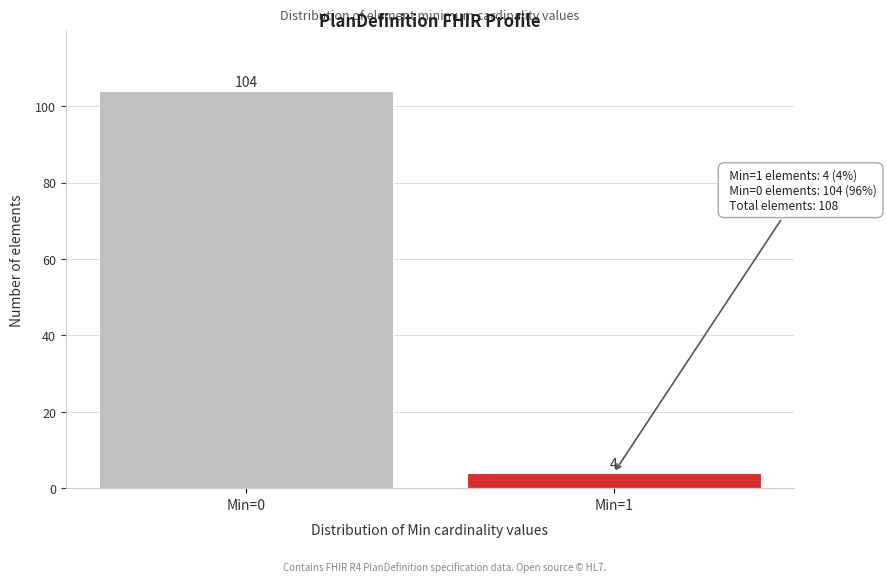

Reading left to right, what are all the values shown in this chart?

104	4